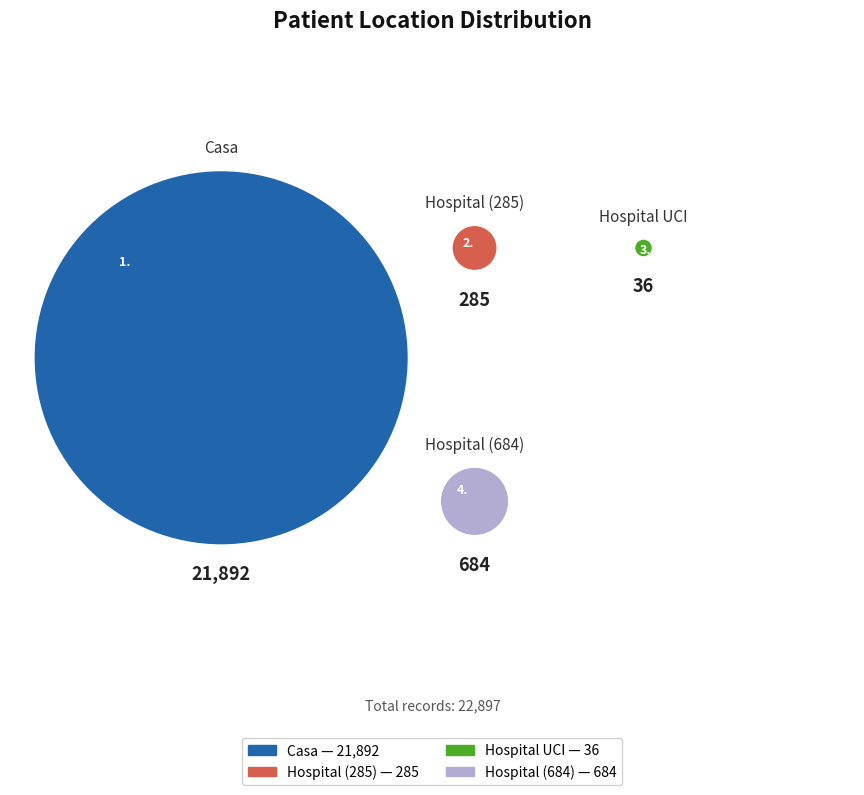

The Casa slice represents 88% of the pie. True or false?

False